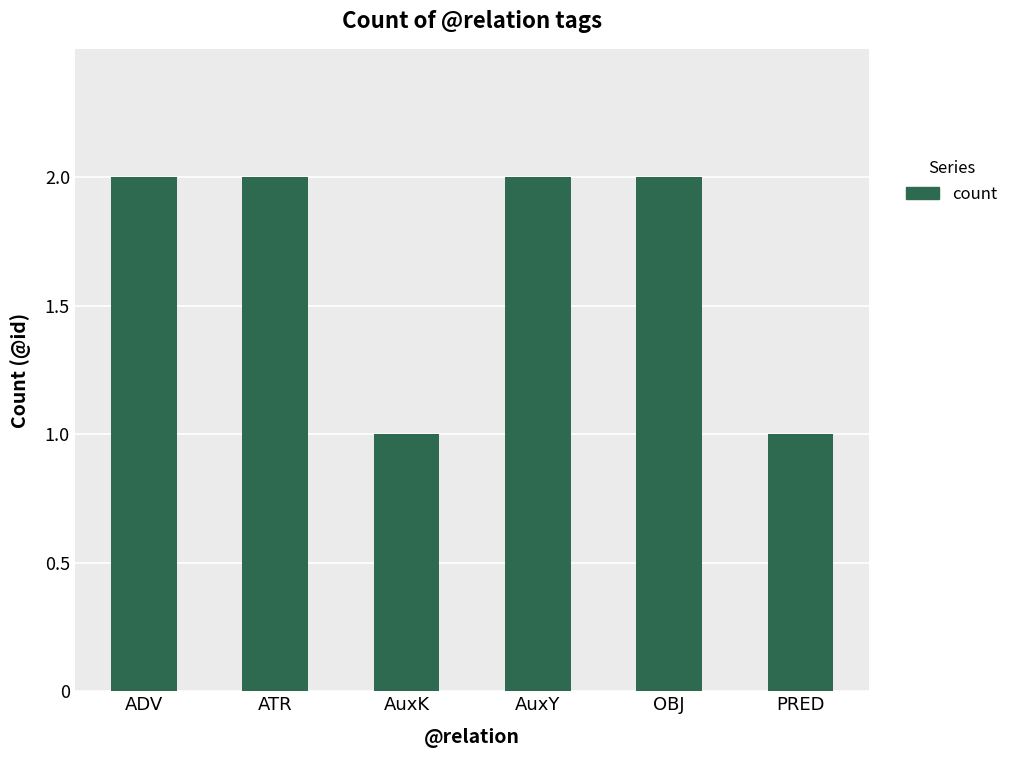

Are the bars grouped side by side (vs. stacked)?

No